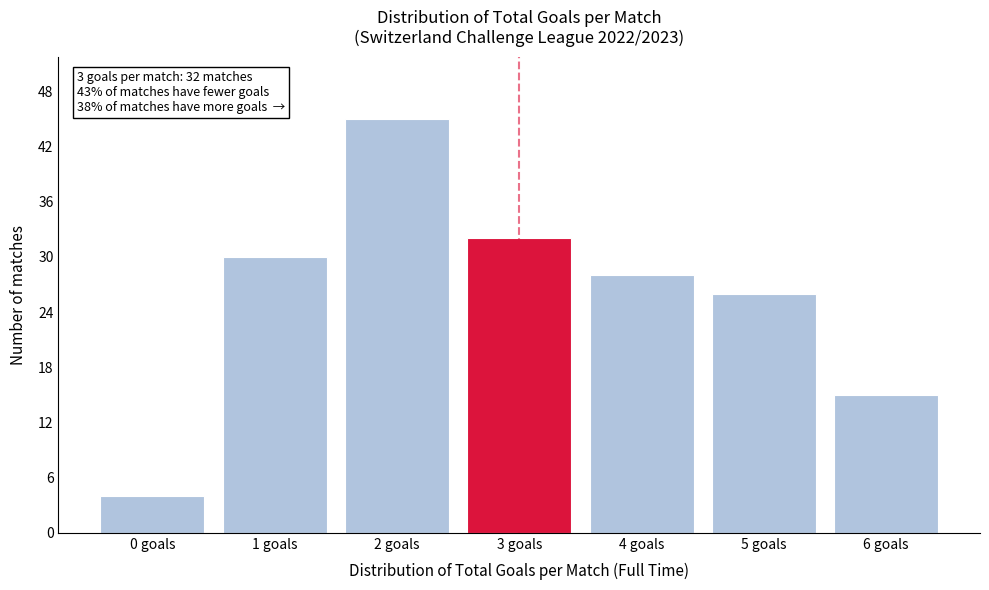

Reading left to right, transcribe all the data shown in this chart.

4	30	45	32	28	26	15